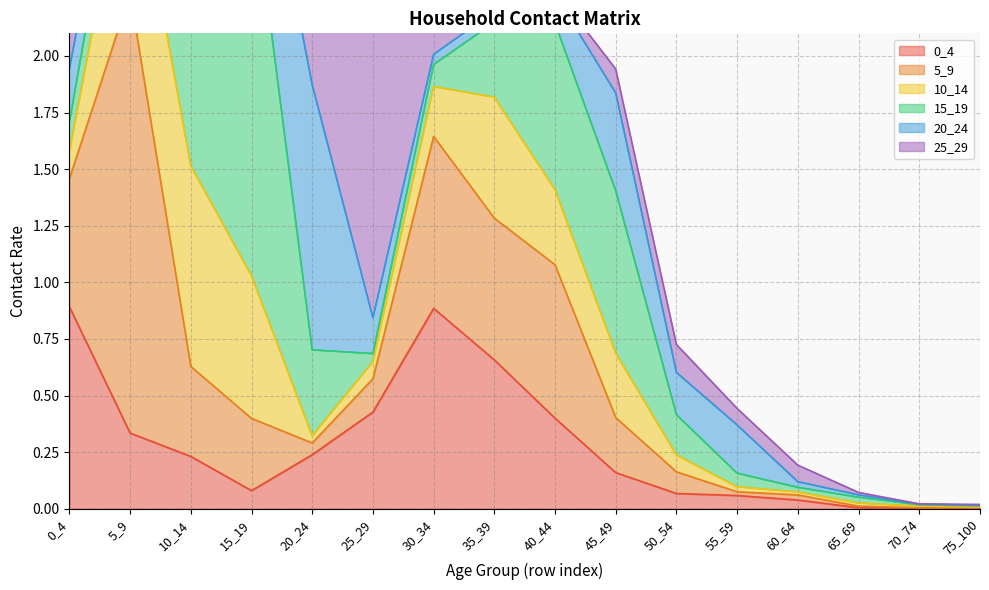

The value of 20_24 at 20_24 is 1.2. True or false?

True